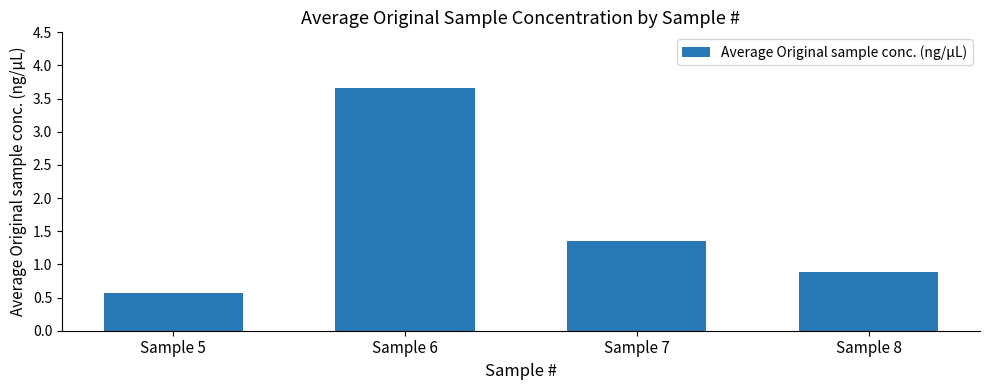

Count the values in the range 0 to 3.

3